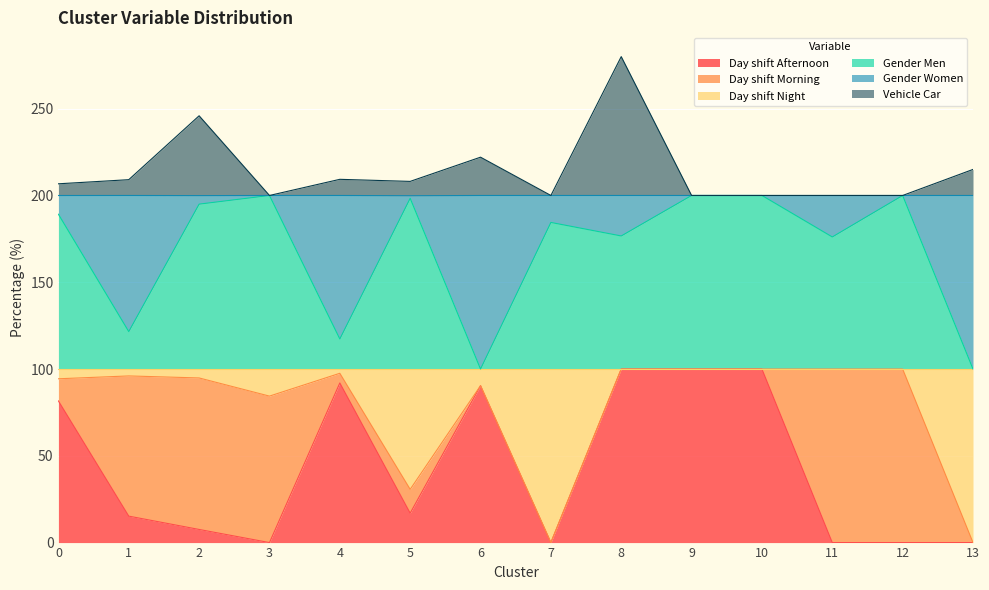

Is it true that Day shift Afternoon equals -37.7 at 12?

False